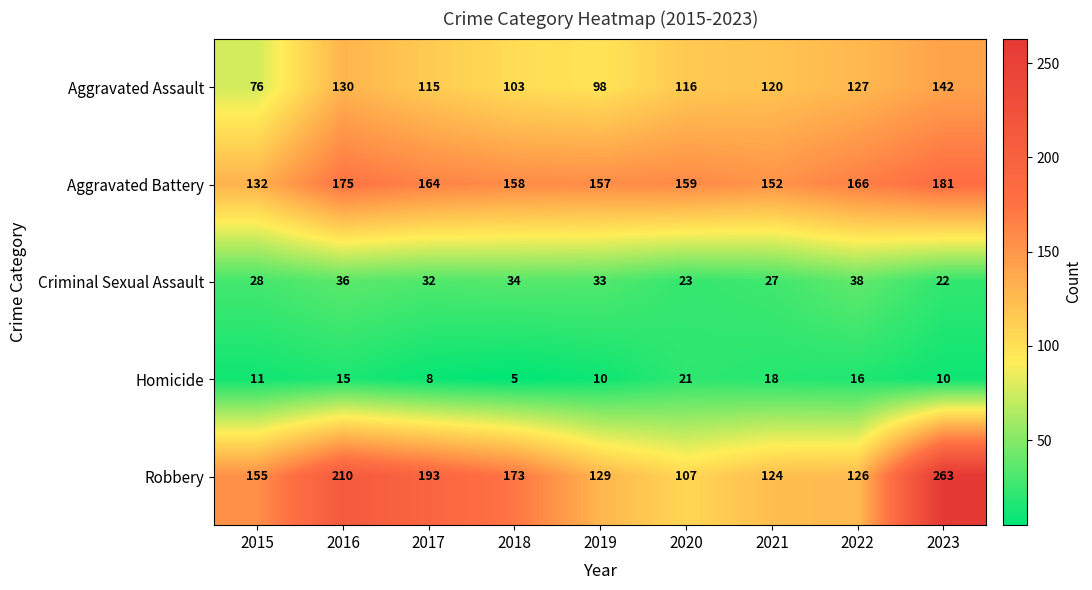

The value of Robbery at 2016 is 210. True or false?

True